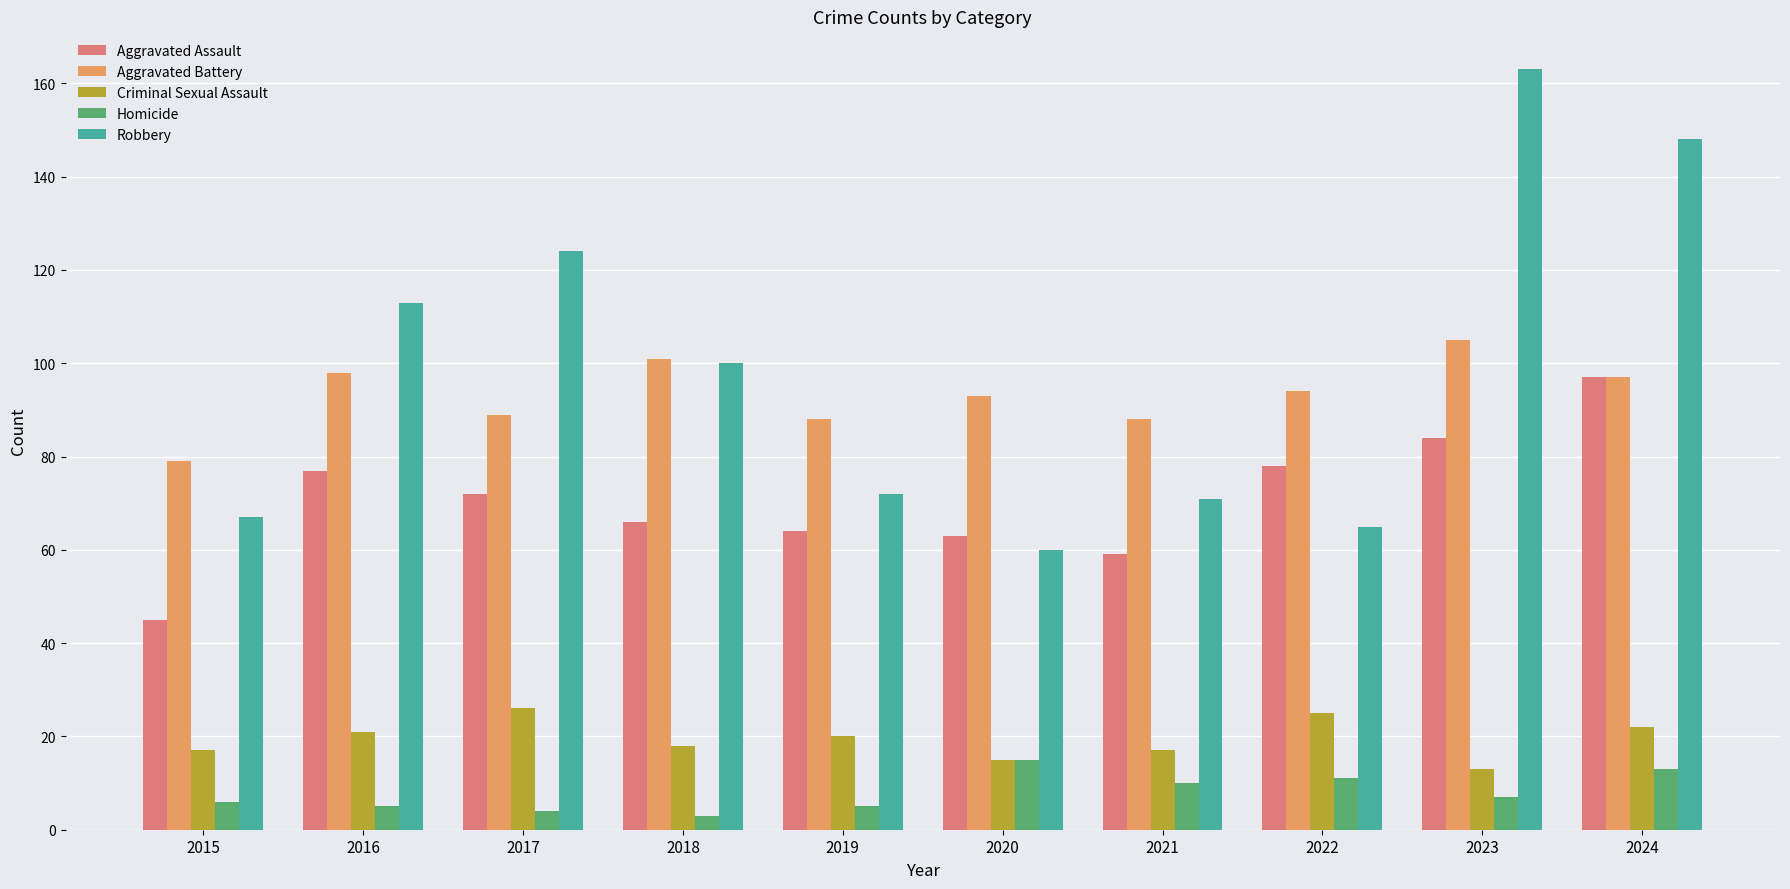

Which series has the widest spread of values?

Robbery